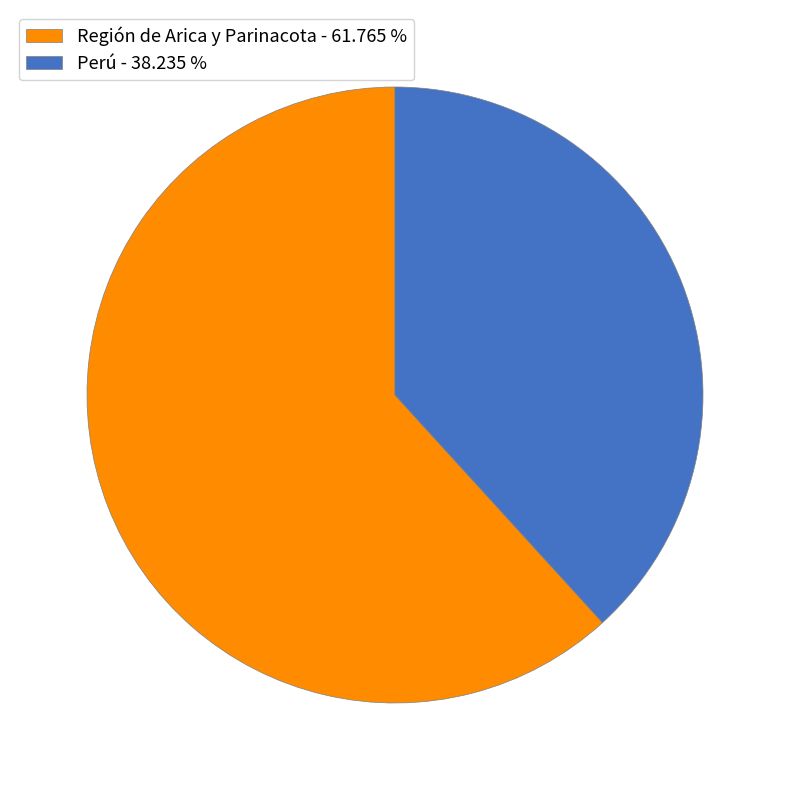

What is the smallest slice in the pie chart?

Perú - 38.235 %